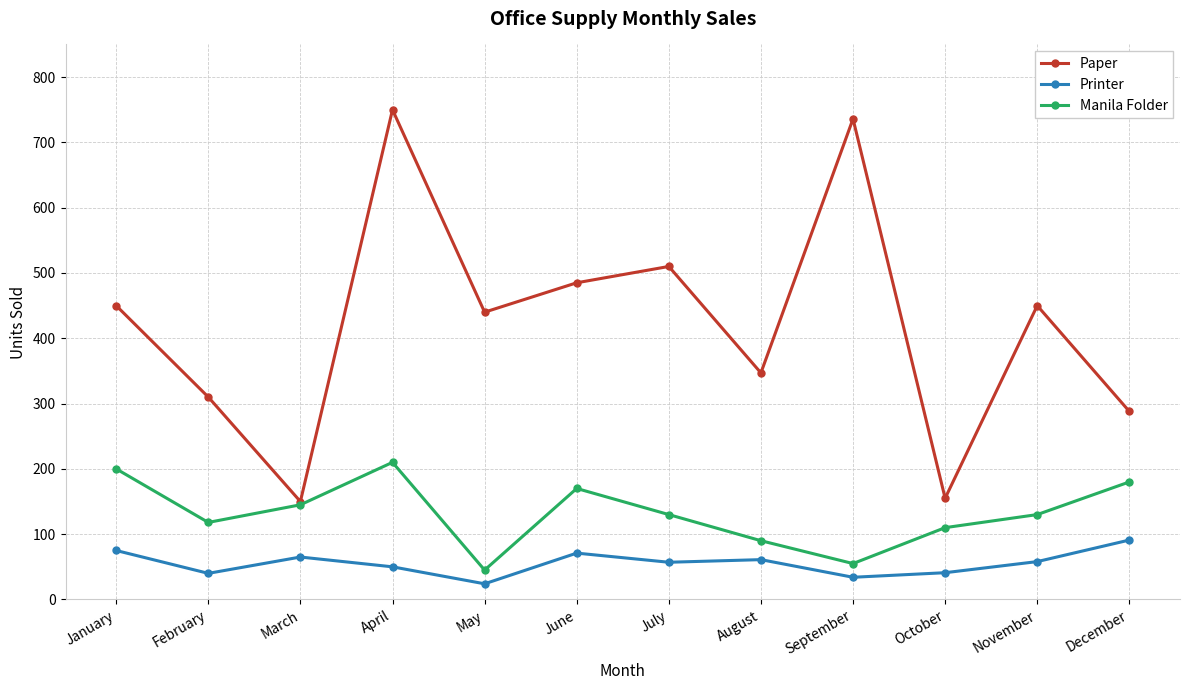

How many categories are shown in the chart?

12